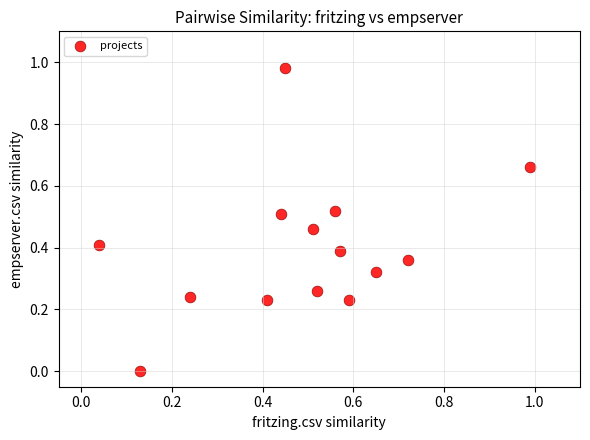

What is the range of X values (max minus min)?

0.9